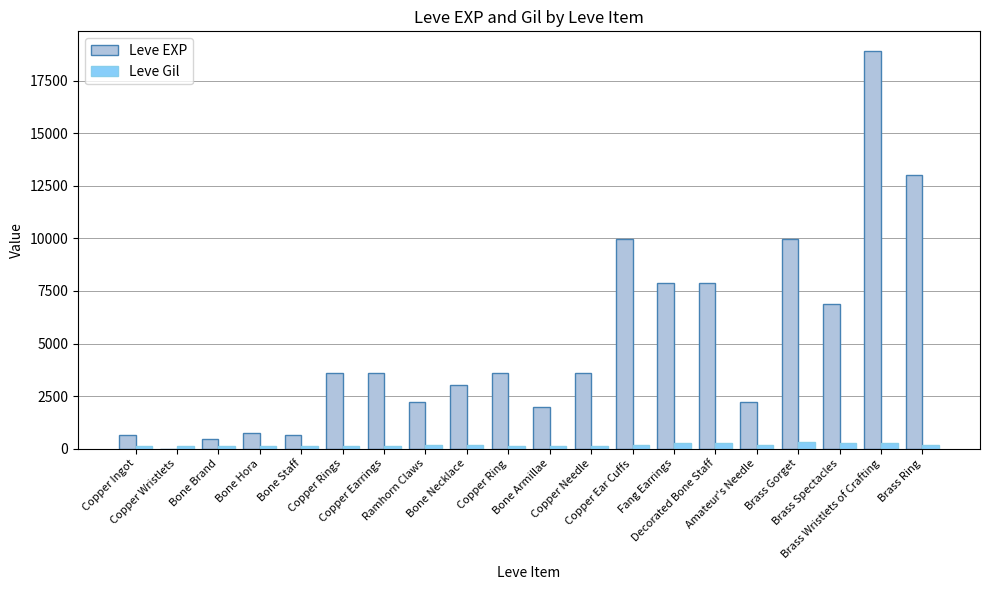

What is the sum of all Leve Gil values?

3474